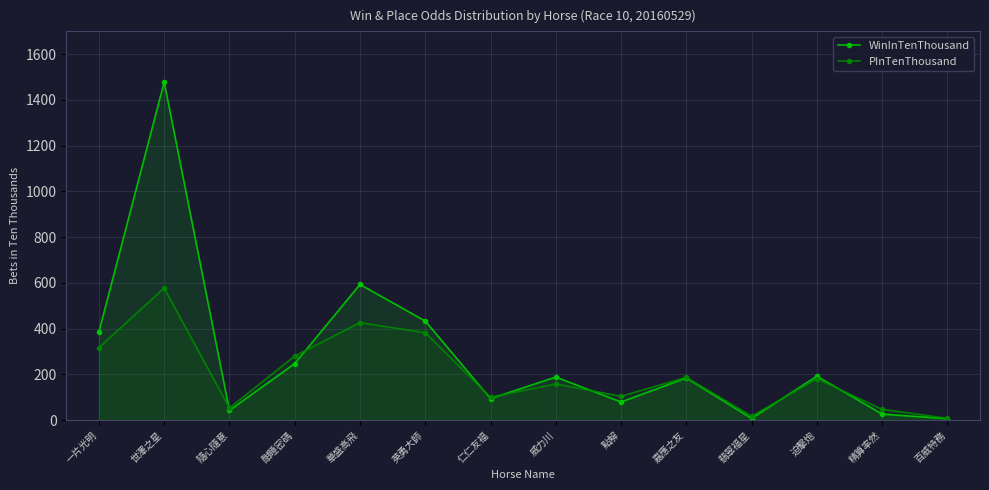

What position from the right is 威力川?

7